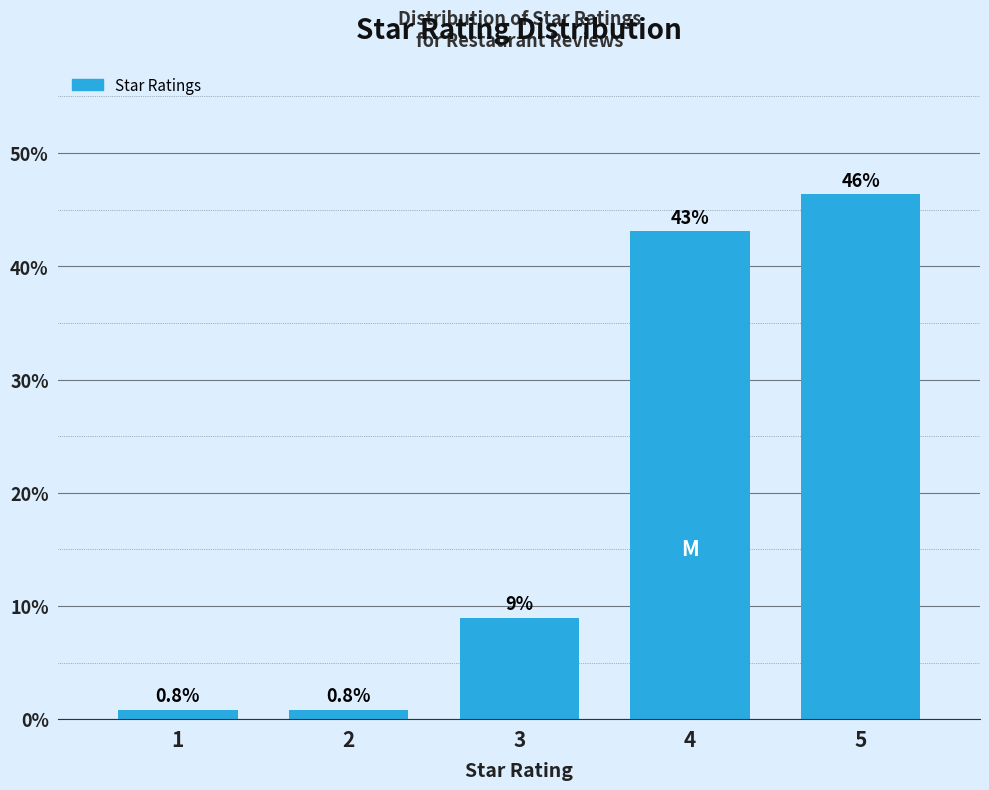

Reading left to right, extract all data points from this chart.

1=0.8	2=0.8	3=8.9	4=43.1	5=46.3